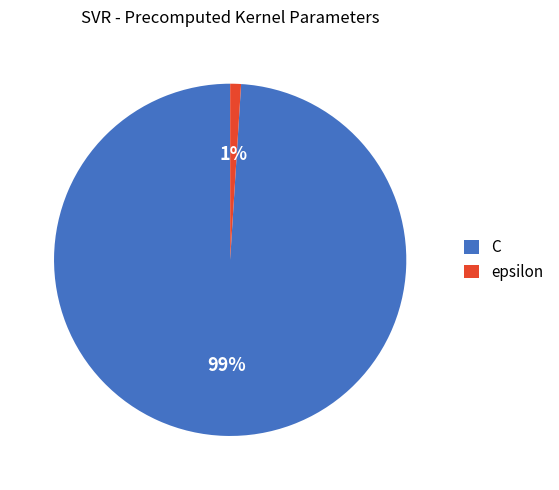

How many segments does this pie chart have?

2